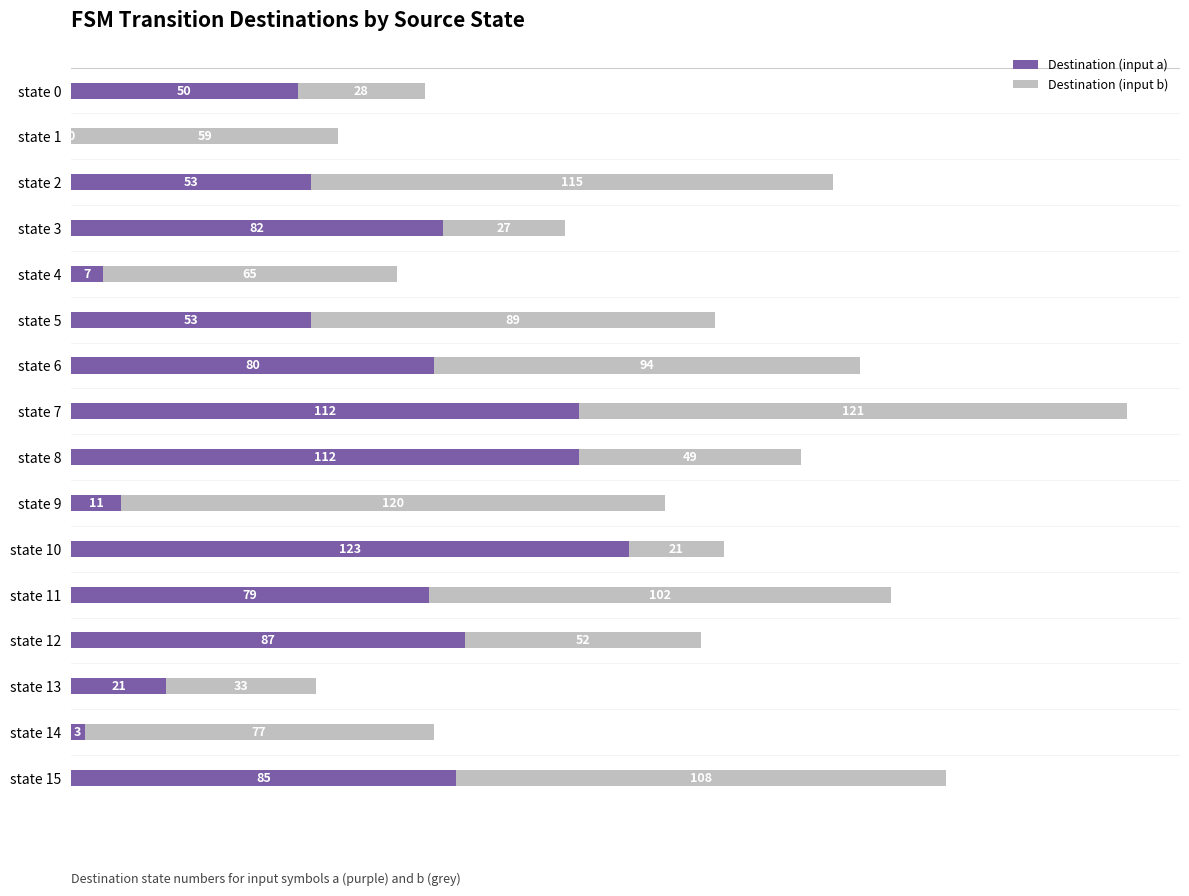

Is it true that Destination (input a) equals 180 at state 10?

False